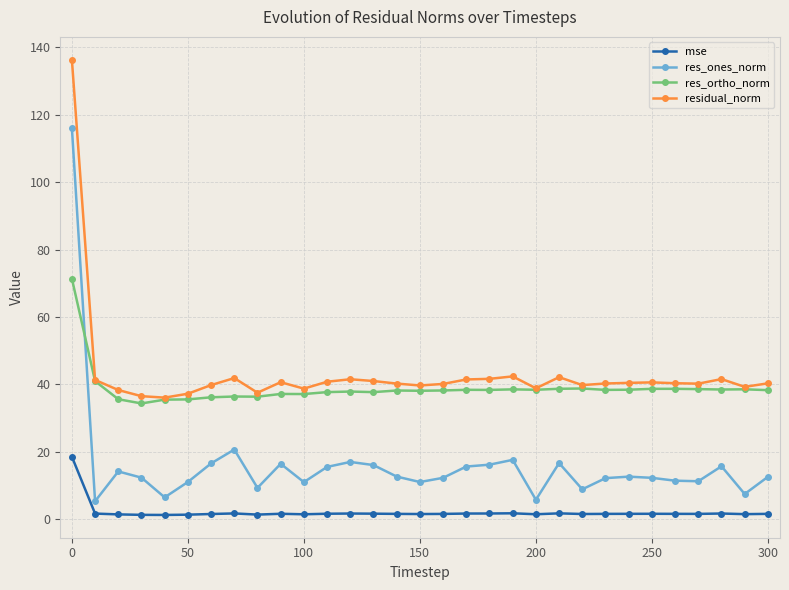

What is the maximum value for res_ortho_norm?

71.4